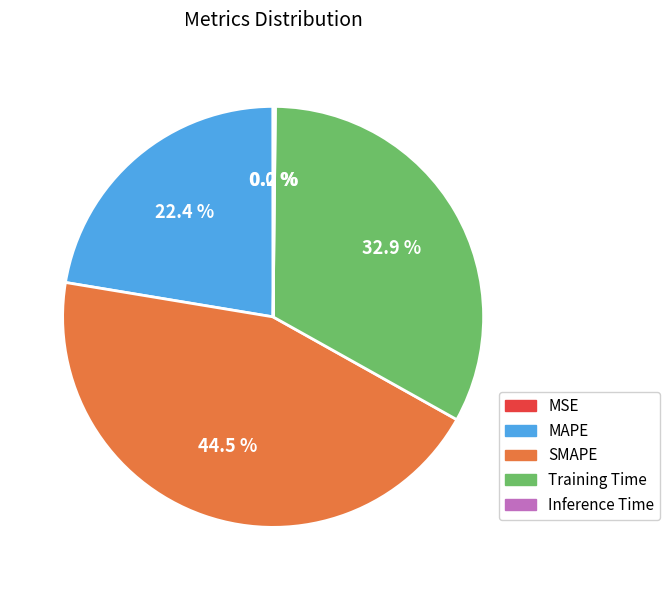

To the nearest percent, what is the difference between the largest and smallest slice percentages?

44%